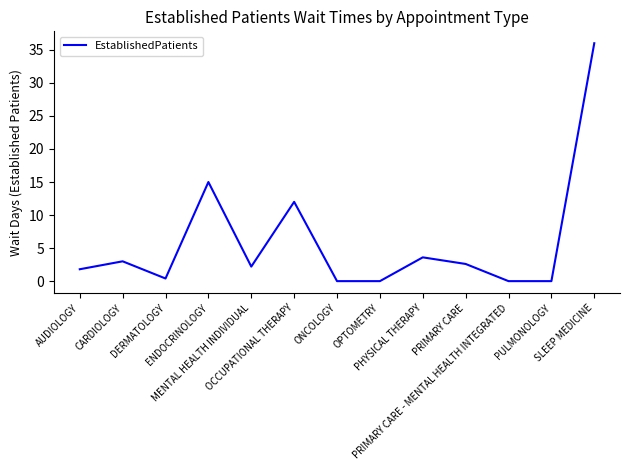

Is this an area chart (filled region under the line)?

No